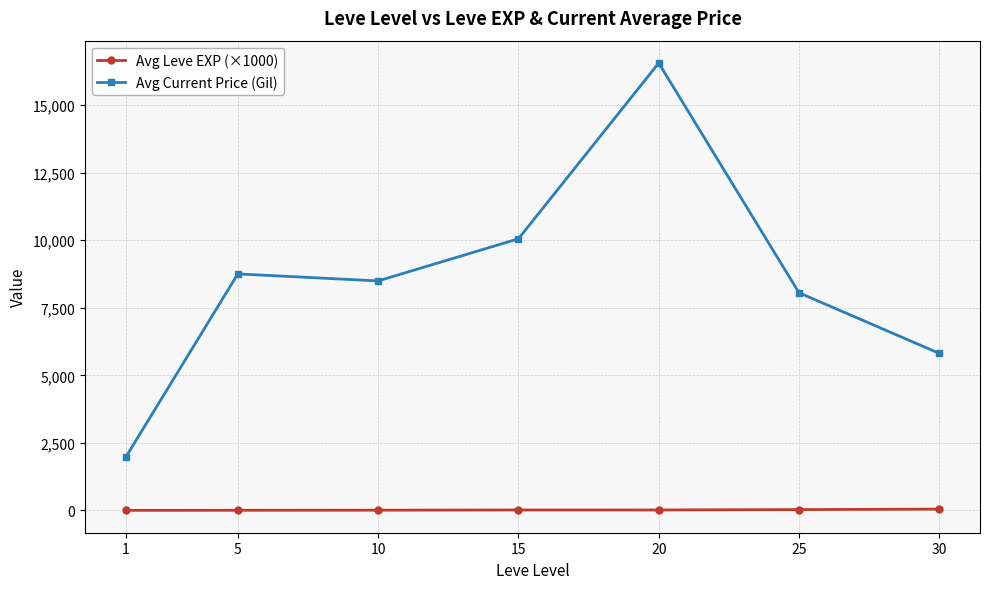

At which label is Avg Current Price (Gil) closest to 9260?

5